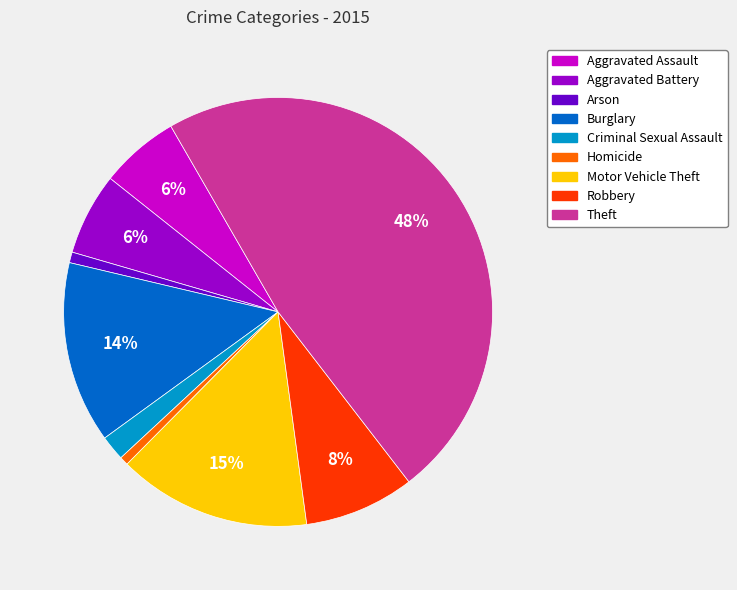

True or false: Theft accounts for 59% of the total.

False